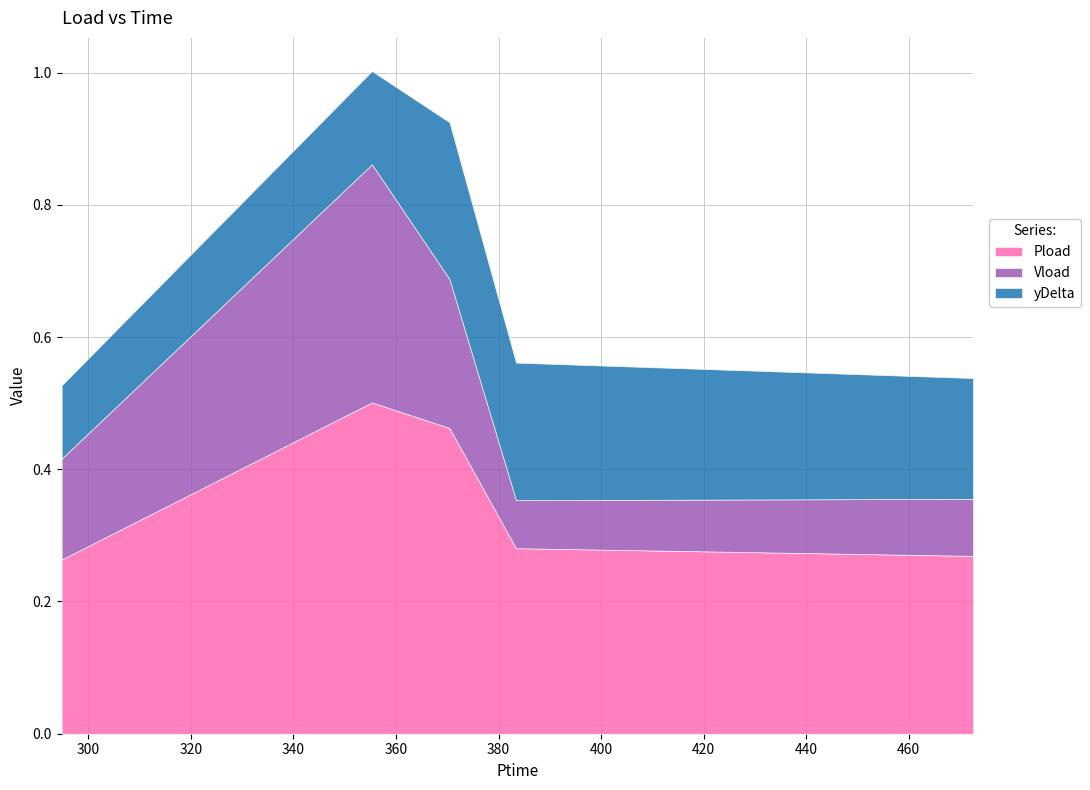

What is the difference between the highest and lowest values at 383.408?

0.2